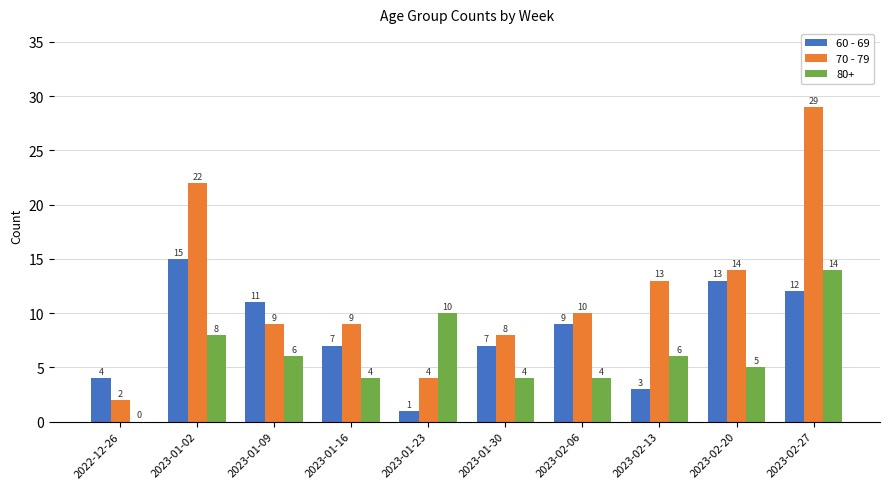

What is the highest value of the 70 - 79 series?

29